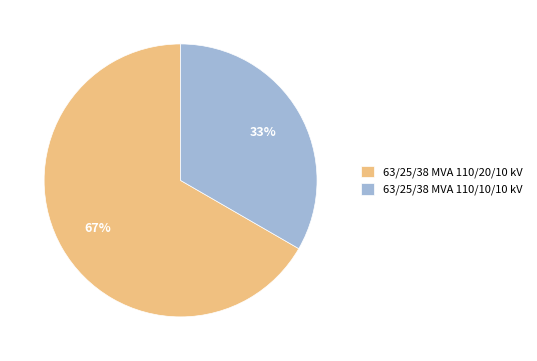

To the nearest percent, what portion does 63/25/38 MVA 110/20/10 kV represent?

67%